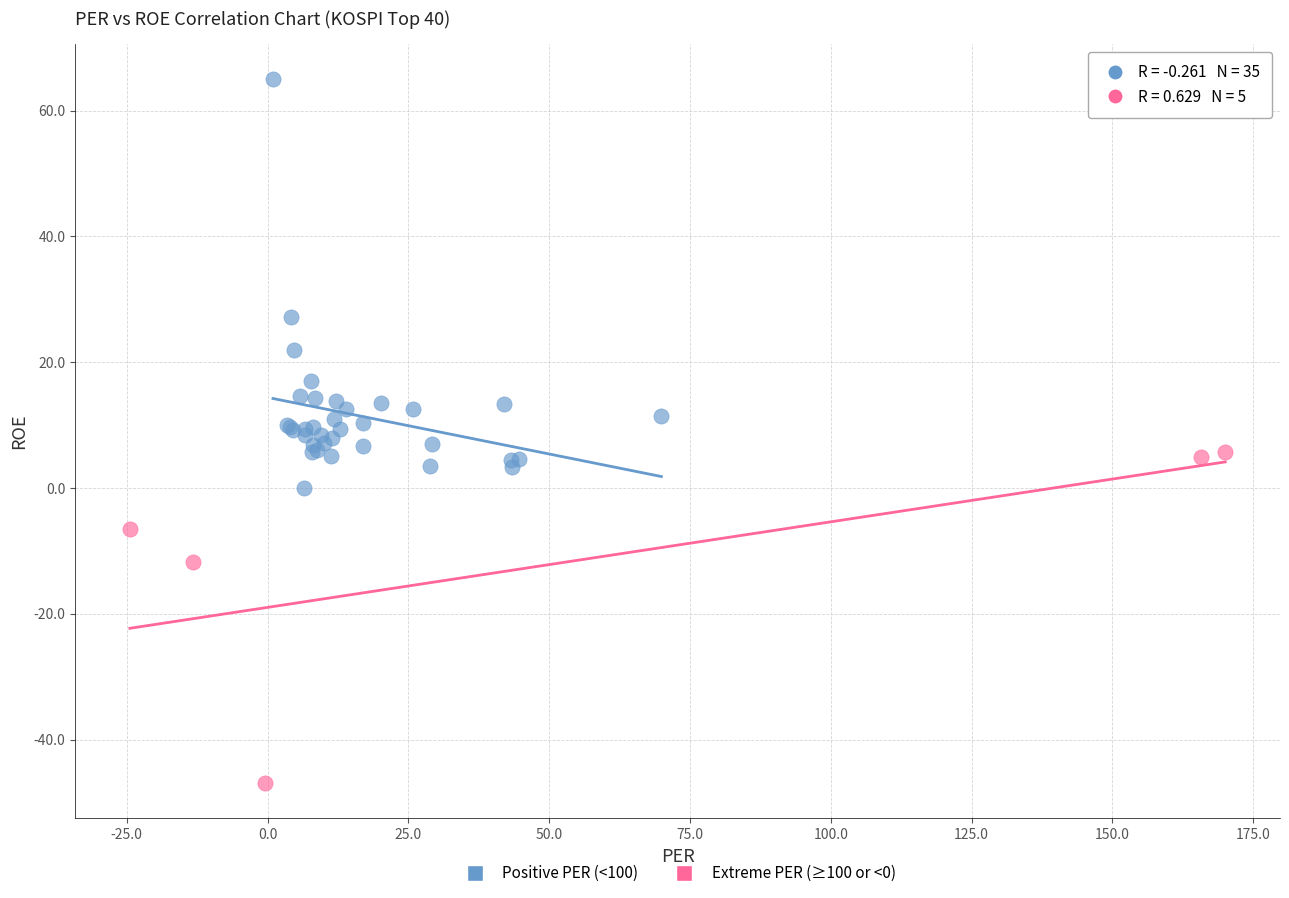

Which series has the largest Y range (max minus min)?

Positive PER (<100)